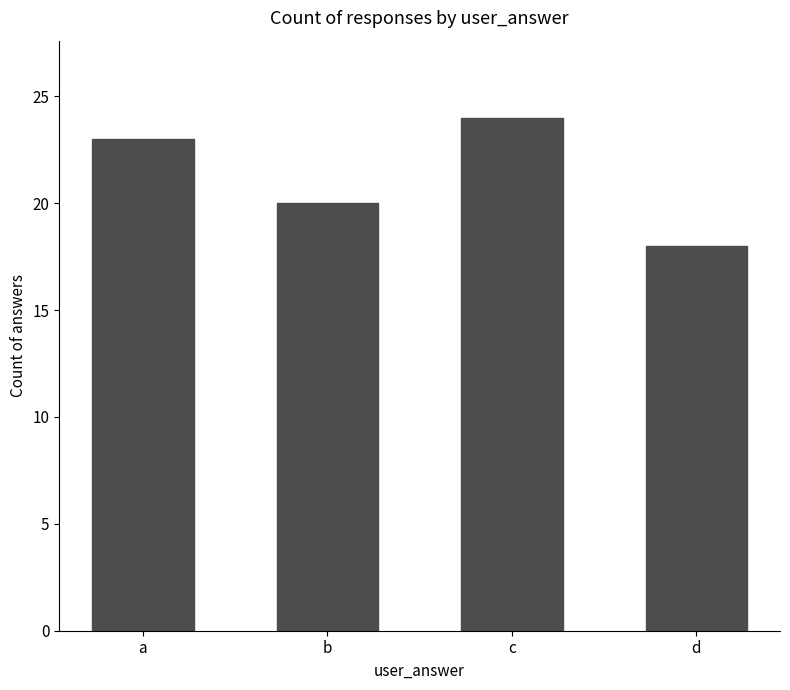

What is the difference between the maximum and minimum values?

6